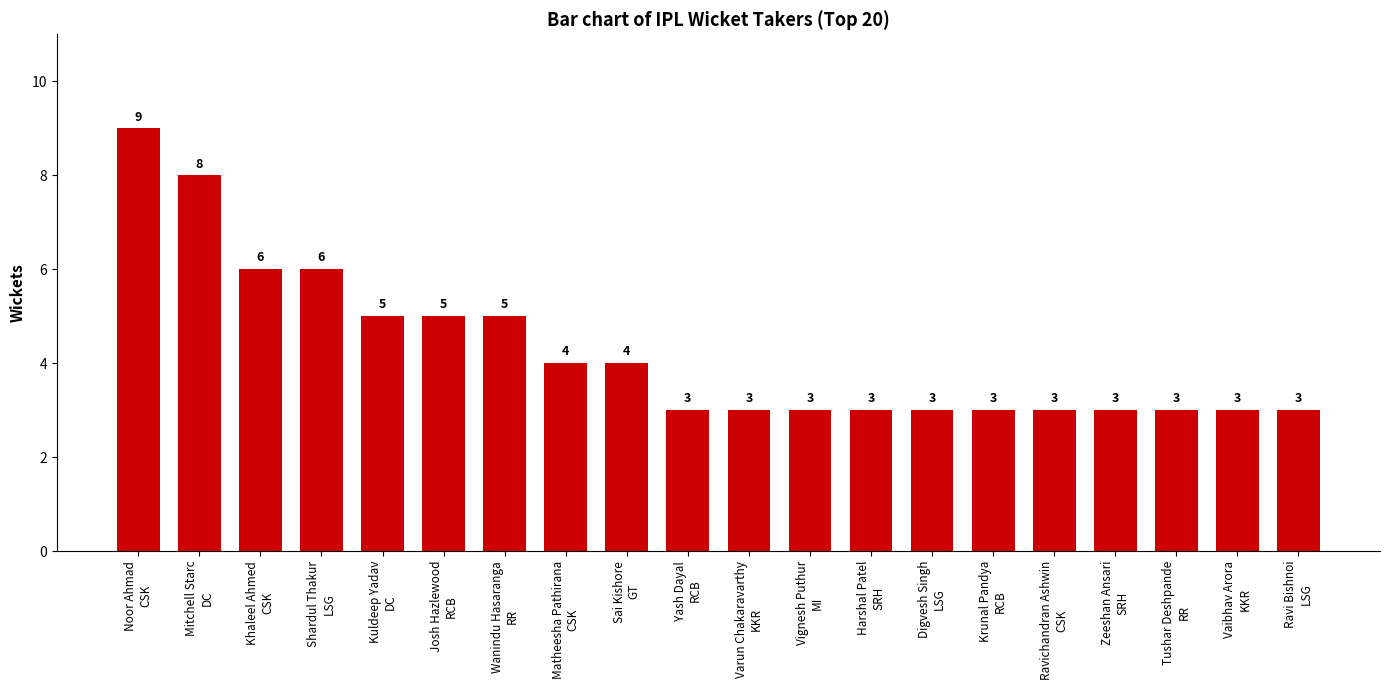

Are the bars horizontal?

No